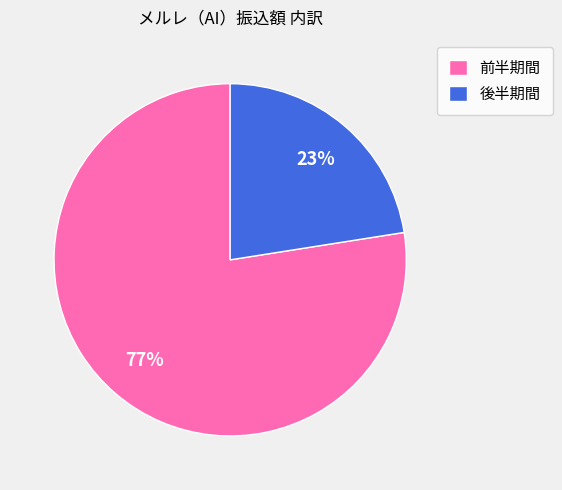

The 前半期間 slice represents 72% of the pie. True or false?

False